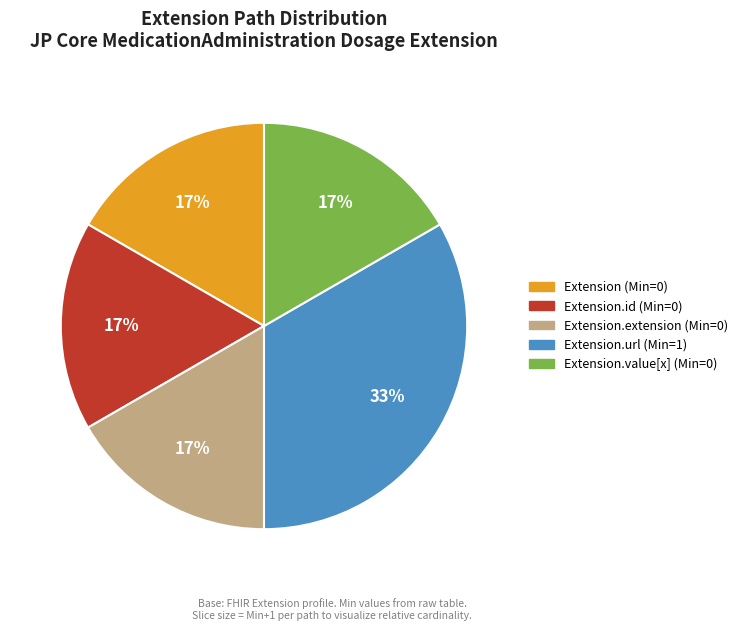

Which slice is the largest?

Extension.url (Min=1)